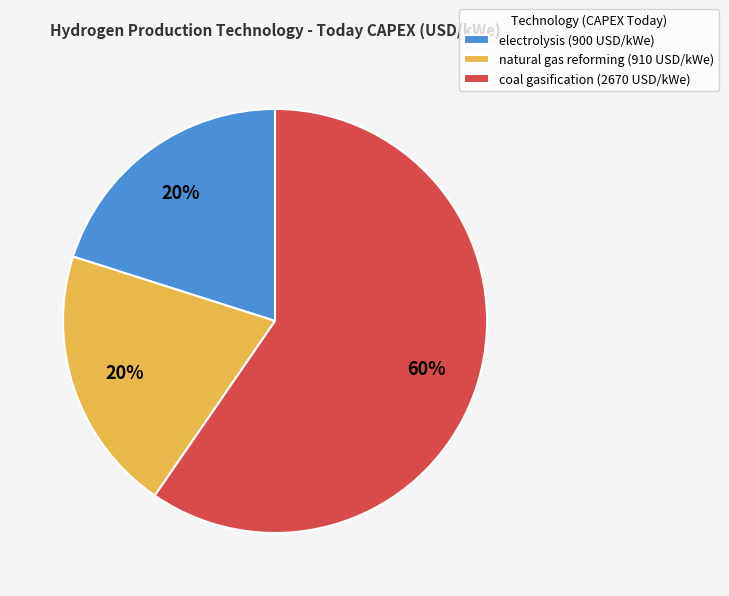

Count the number of slices in the pie.

3